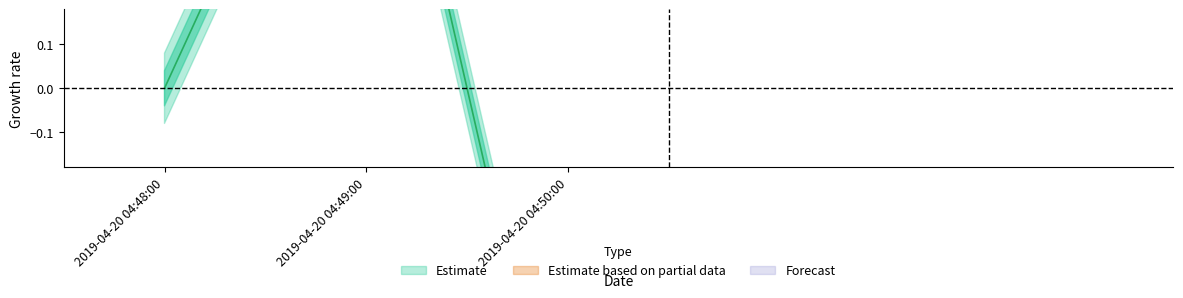

Is it true that the value at 2019-04-20 04:50:00 is -1?

True